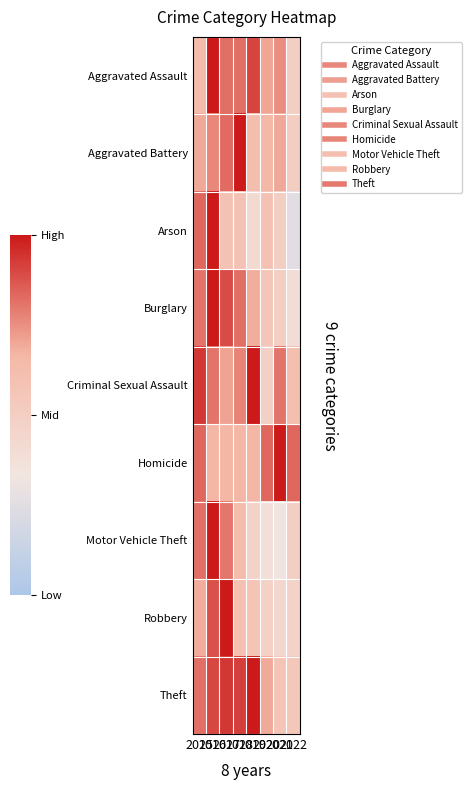

List the series in order of their peak value, highest first.

Aggravated Assault, Aggravated Battery, Arson, Burglary, Criminal Sexual Assault, Homicide, Motor Vehicle Theft, Robbery, Theft